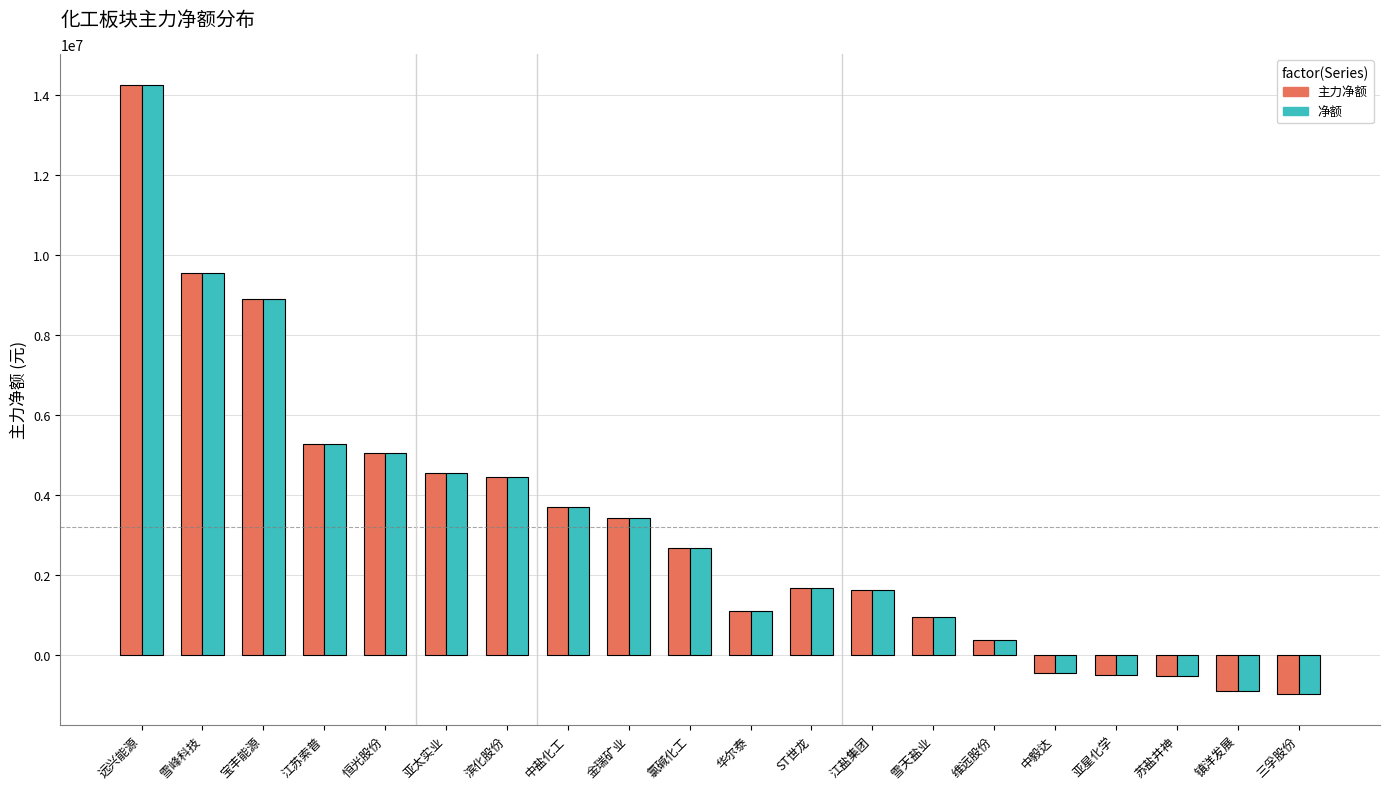

What is the total value across all series at ST世龙?

3336838